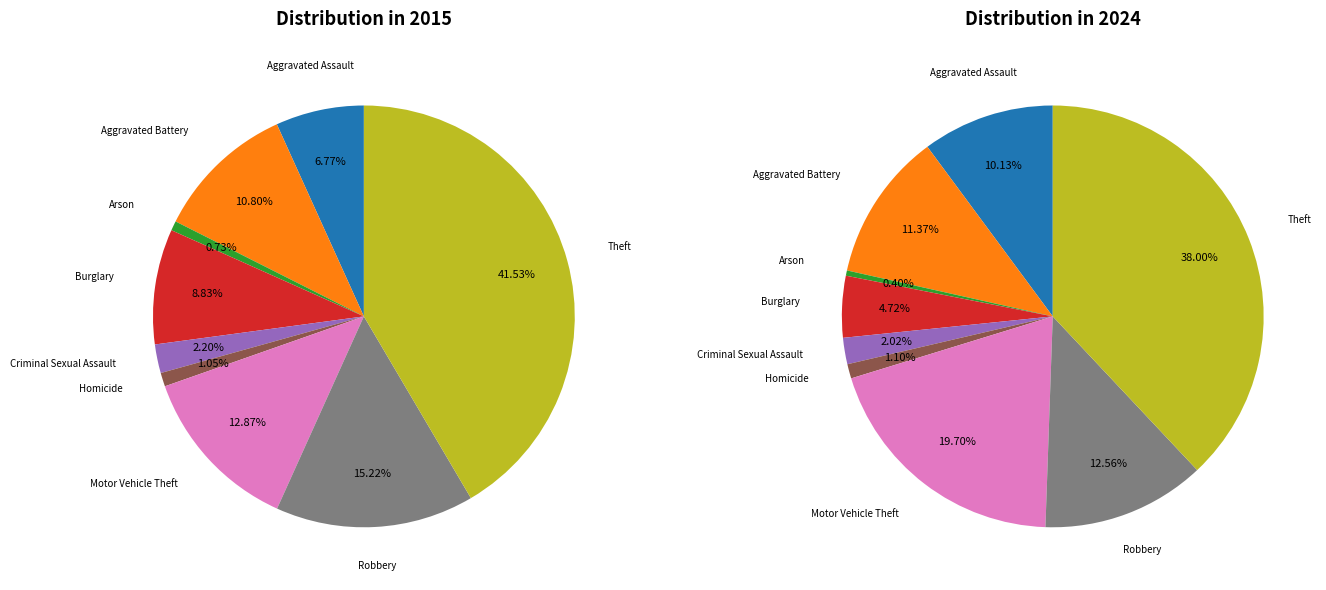

To the nearest percent, what portion does 6 represent?

20%